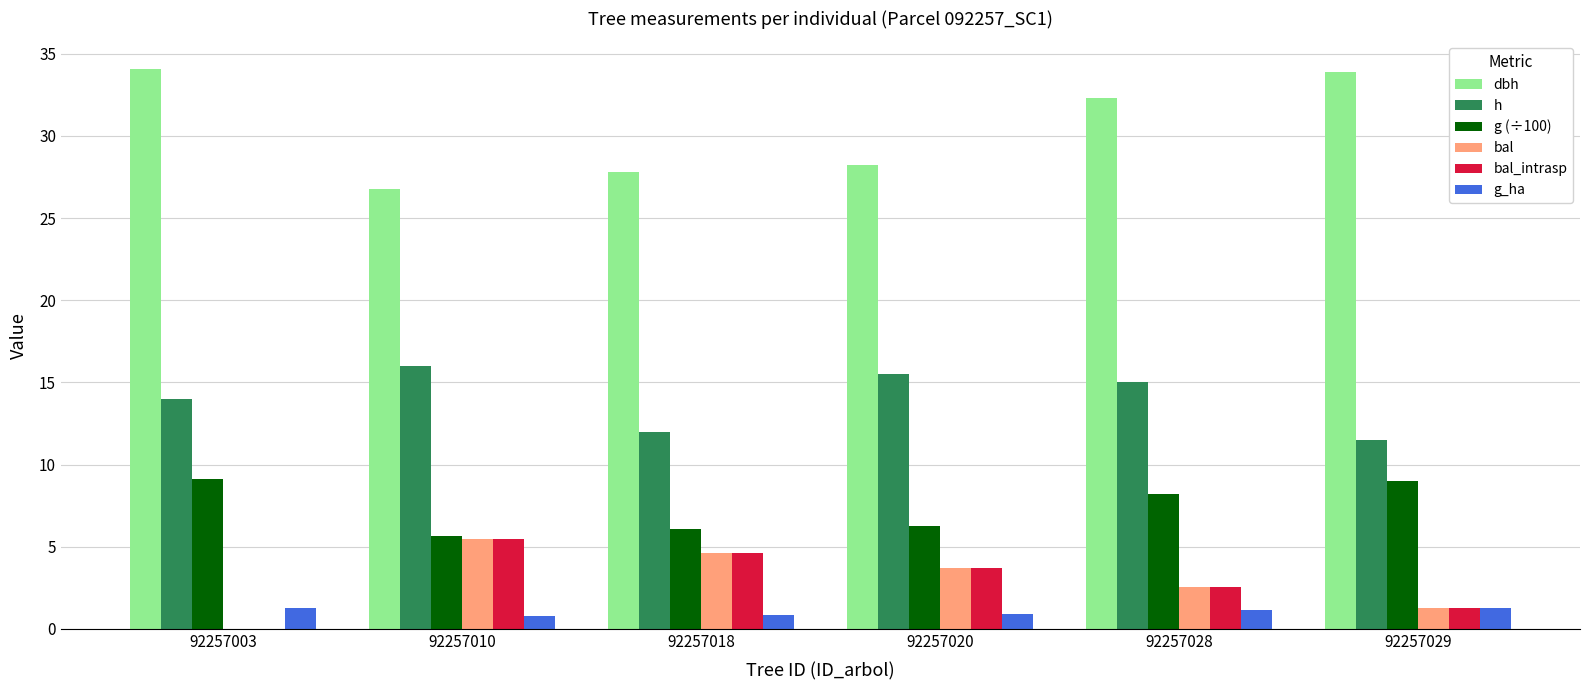

What is the sum of the g_ha values at 92257020 and 92257028?

2.0